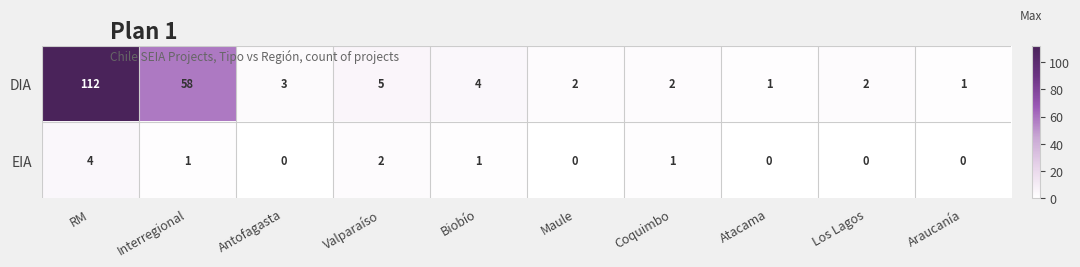

Where is EIA nearest to the value 2?

Valparaíso